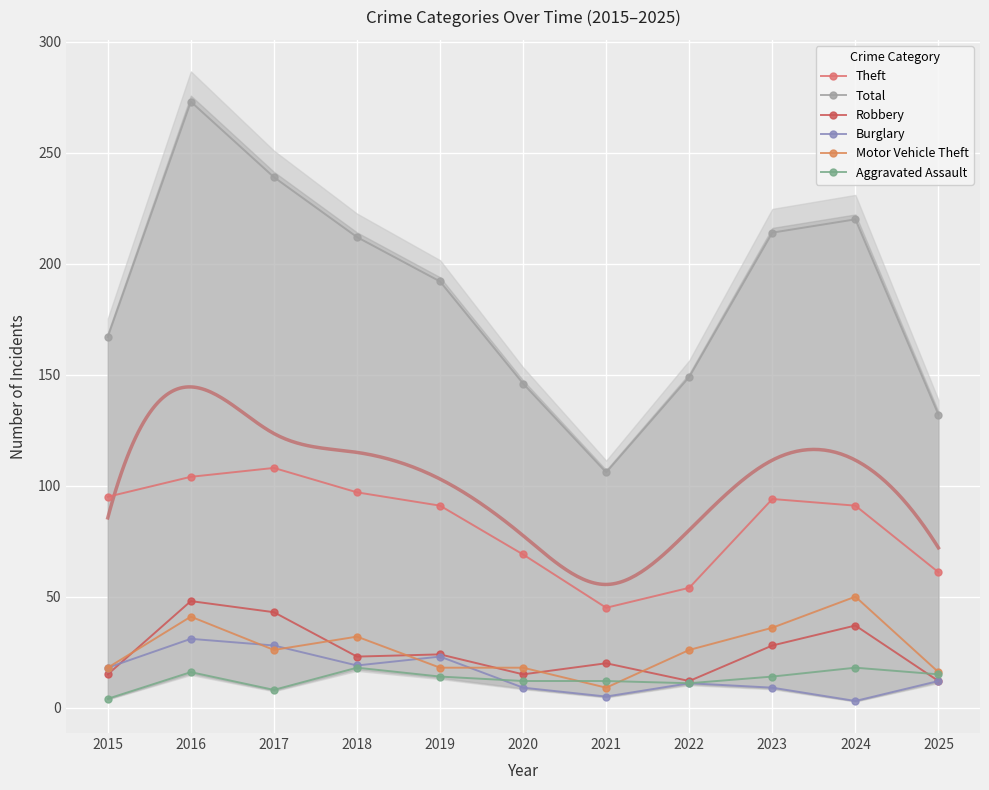

How many data points in Motor Vehicle Theft are less than 26?

5